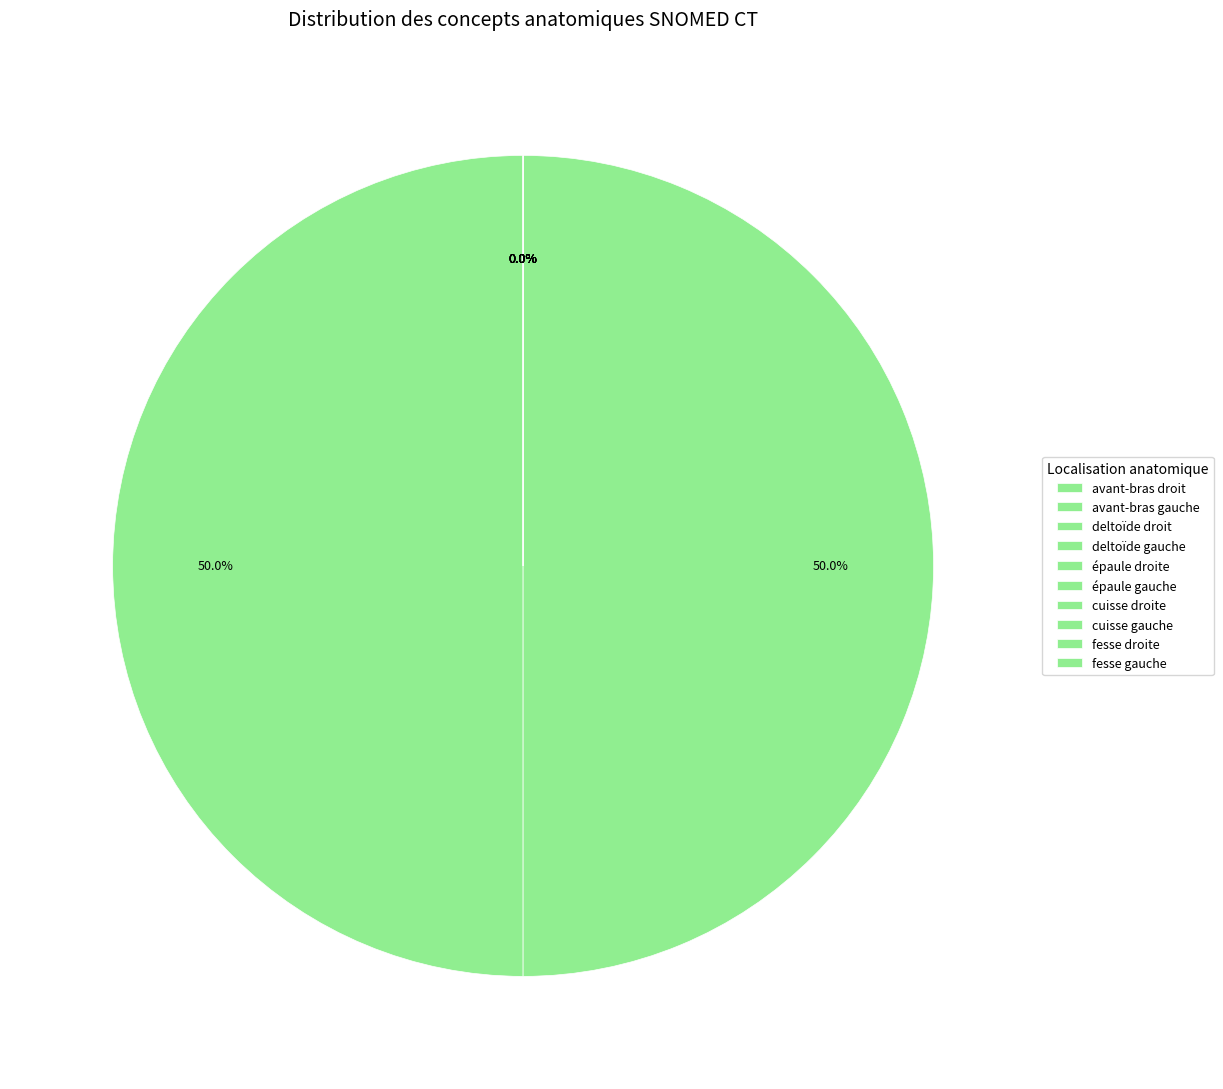

Rank the categories by value from highest to lowest.

deltoïde gauche, deltoïde droit, fesse droite, fesse gauche, épaule gauche, épaule droite, avant-bras gauche, avant-bras droit, cuisse gauche, cuisse droite